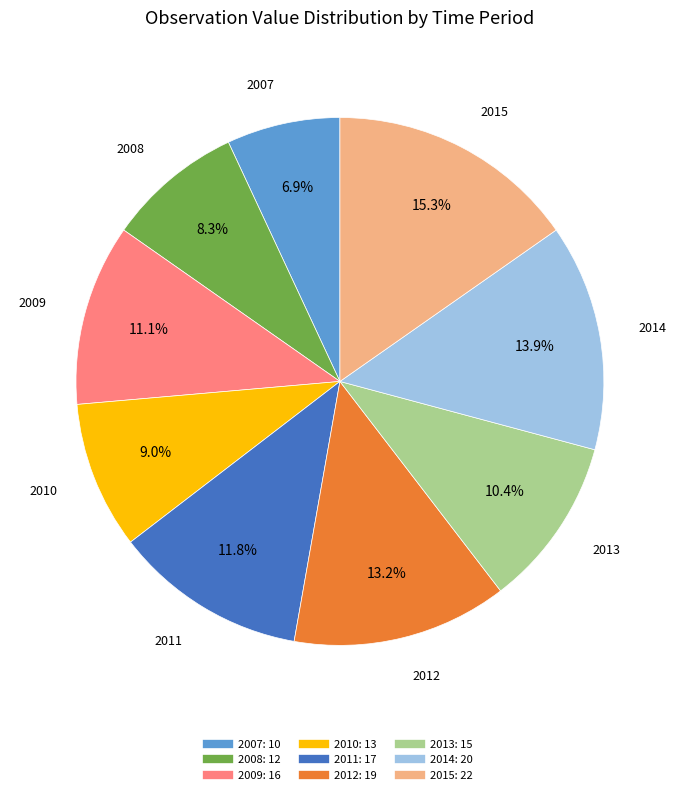

To the nearest percent, what portion does 2013 represent?

10%